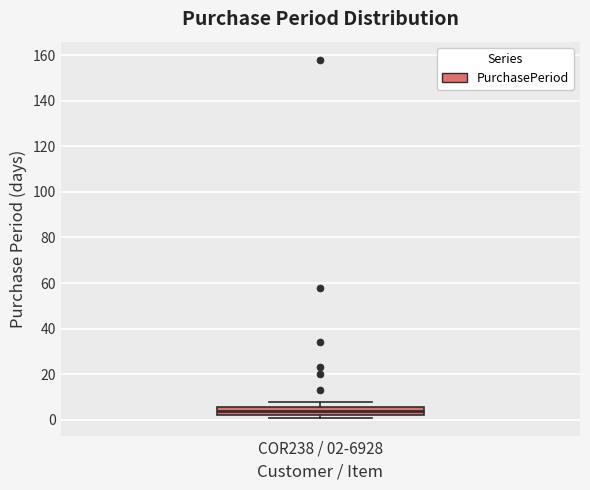

Read this box plot against the y-axis: the position of the median line, the range covered by the box, and the ends of both whiskers. The values are not printed on the chart, so give them approximately, as read against the axis.

median 4, box 2 to 6, whiskers 2 (just below the box's lower edge) to 8